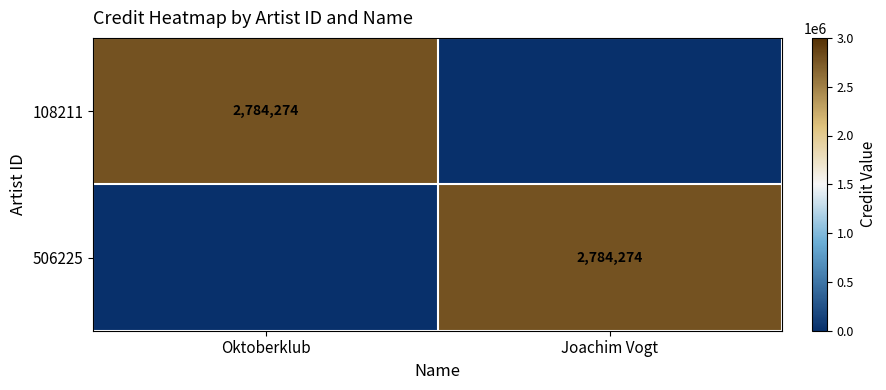

The value of 108211 at Oktoberklub is 2784274. True or false?

True